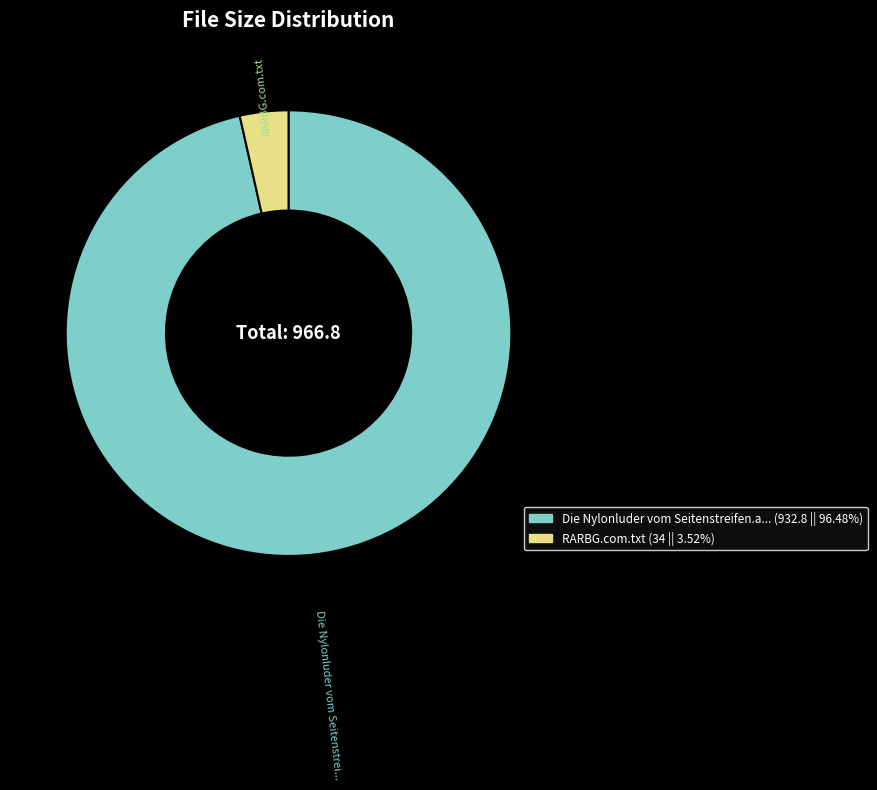

How many segments does this pie chart have?

2